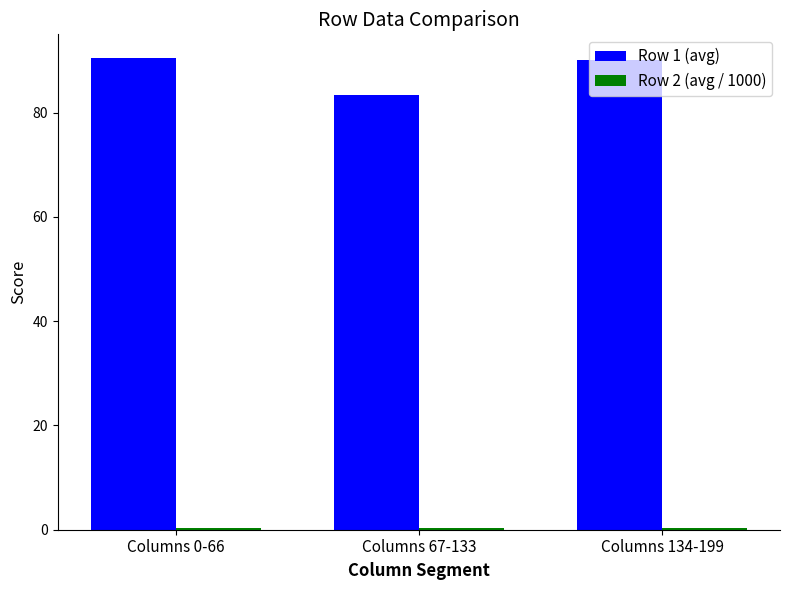

Which series has the widest spread of values?

Row 1 (avg)